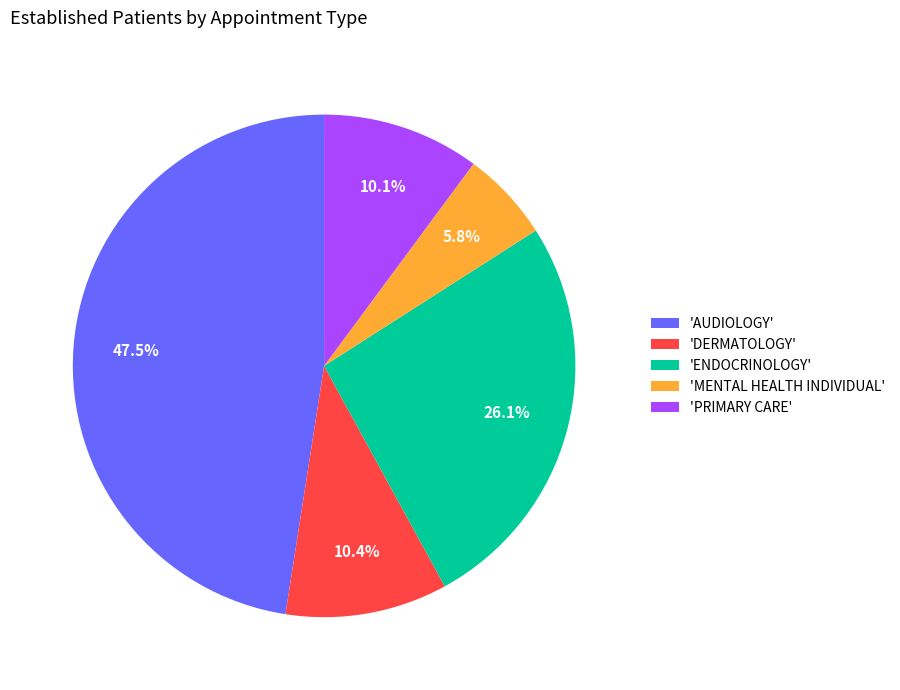

Approximately how many times larger is the value at 'ENDOCRINOLOGY' compared to 'MENTAL HEALTH INDIVIDUAL'?

4.5